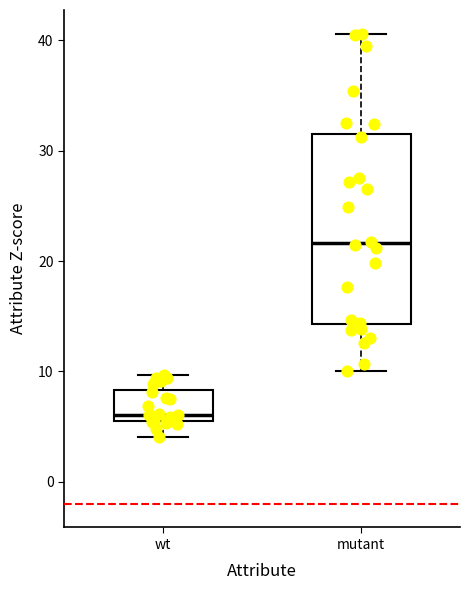

Reading left to right, transcribe this box plot: for each box, give where its median line is, the range the box spans, and where its two whiskers end, as read against the y-axis. The values are not printed on the chart, so give them approximately, as read against the axis.

wt: median 6 (just above the box's lower edge), box 6 to 8, whiskers 4 to 10
mutant: median 22, box 14 to 32, whiskers 10 to 41